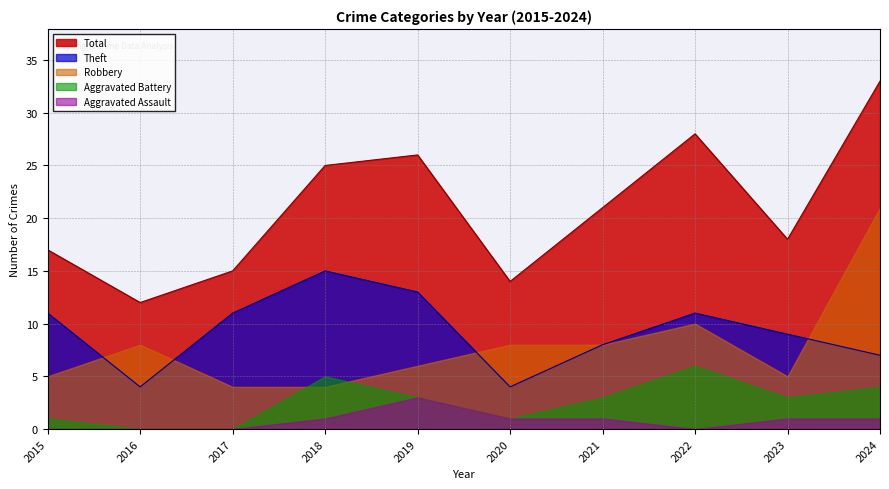

What is the difference between the highest and lowest values at 2016?

12